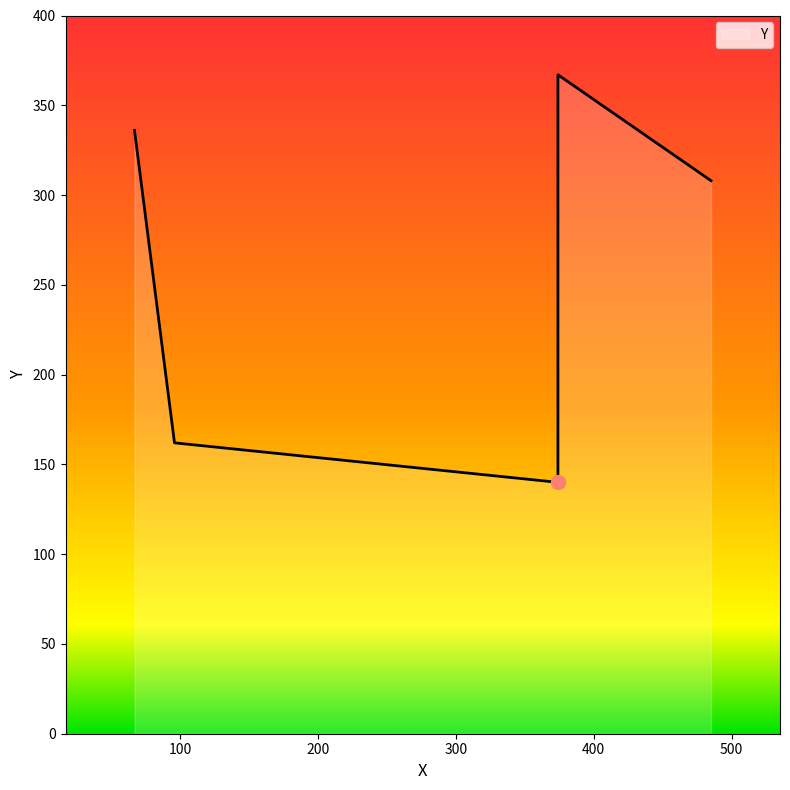

At which label does the data first exceed 308?

67